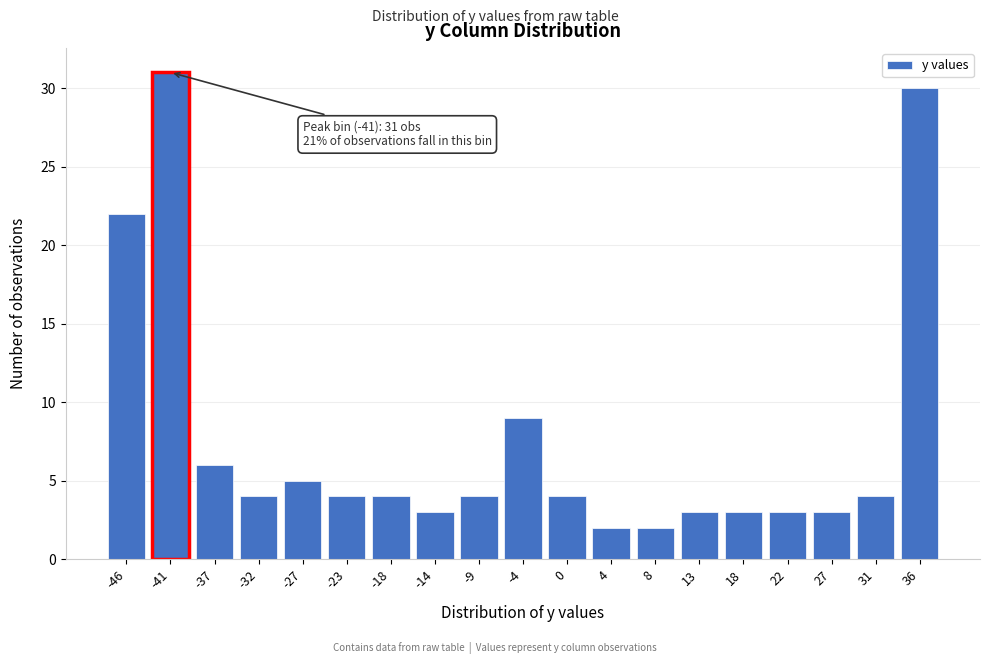

Reading right to left, list all the values displayed in this chart.

30	4	3	3	3	3	2	2	4	9	4	3	4	4	5	4	6	31	22